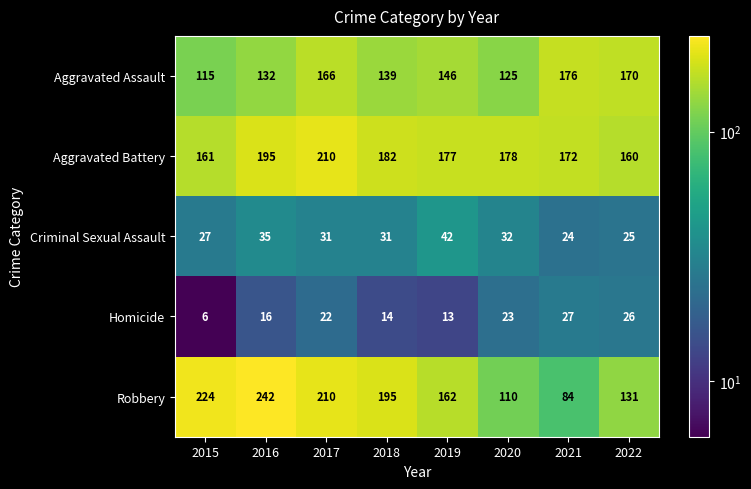

The Robbery series shows 39 at 2019. True or false?

False